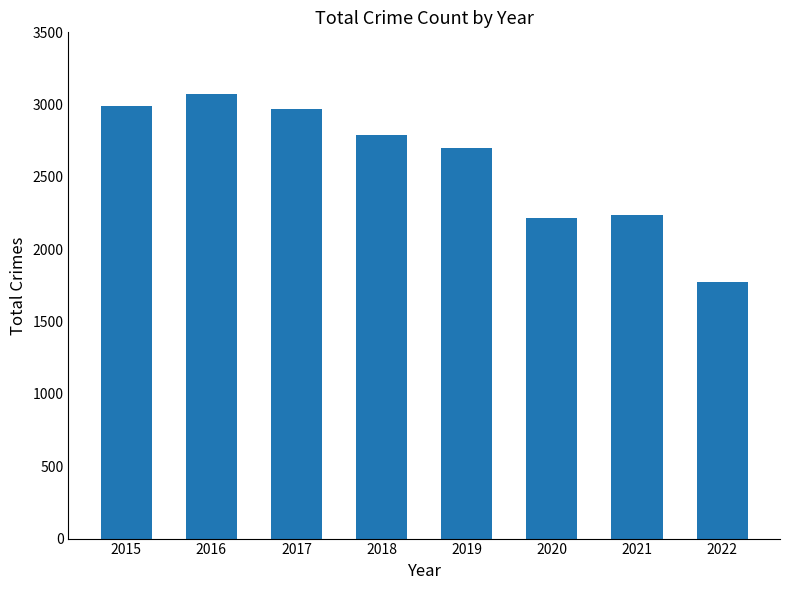

How many bars are there in total?

8